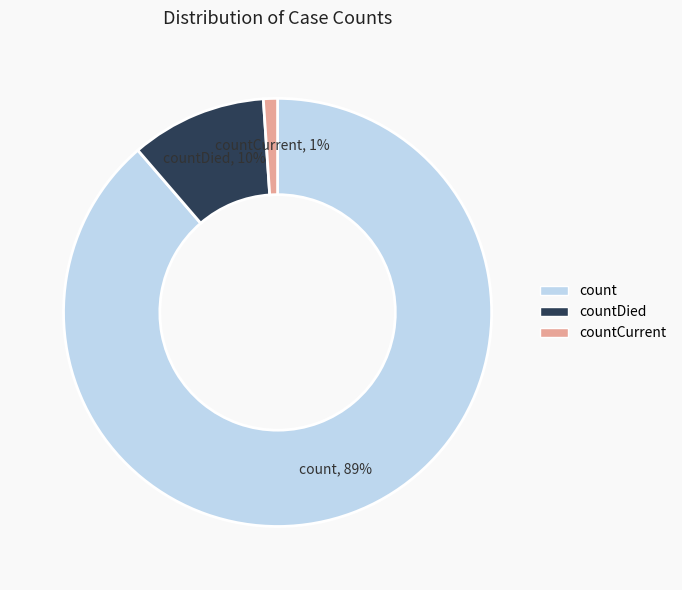

To the nearest percent, what is the average slice percentage?

33%